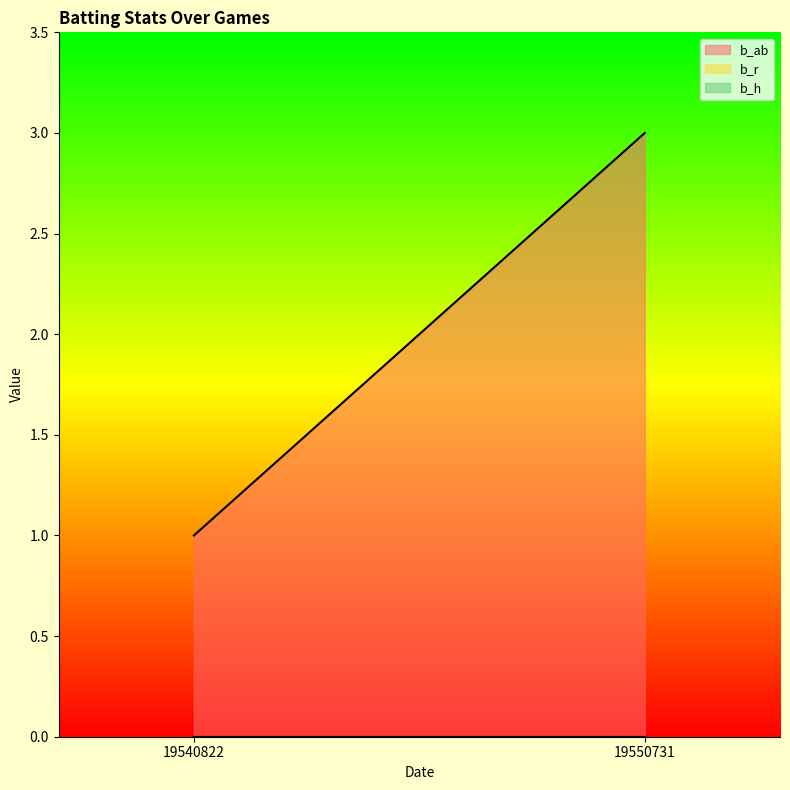

What are all the series names shown in the legend?

b_ab, b_r, b_h